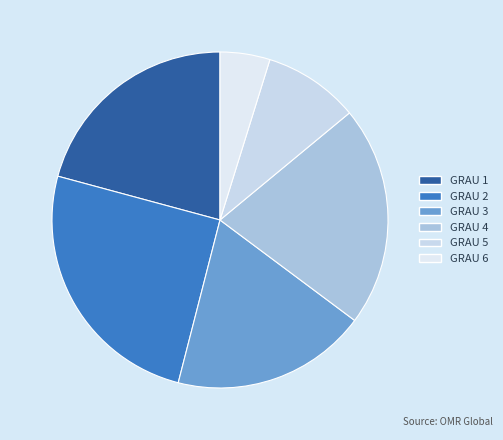

Count the number of slices in the pie.

6